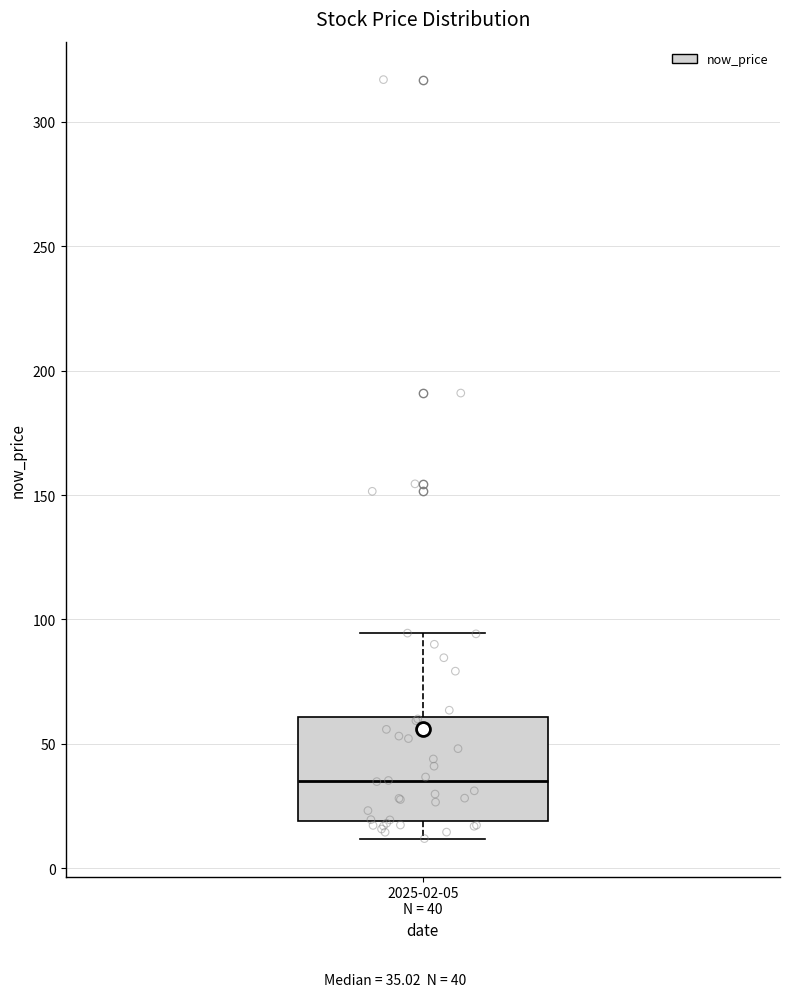

Read this box plot against the y-axis: the position of the median line, the range covered by the box, and the ends of both whiskers. The values are not printed on the chart, so give them approximately, as read against the axis.

median 35, box 20 to 60, whiskers 10 to 95